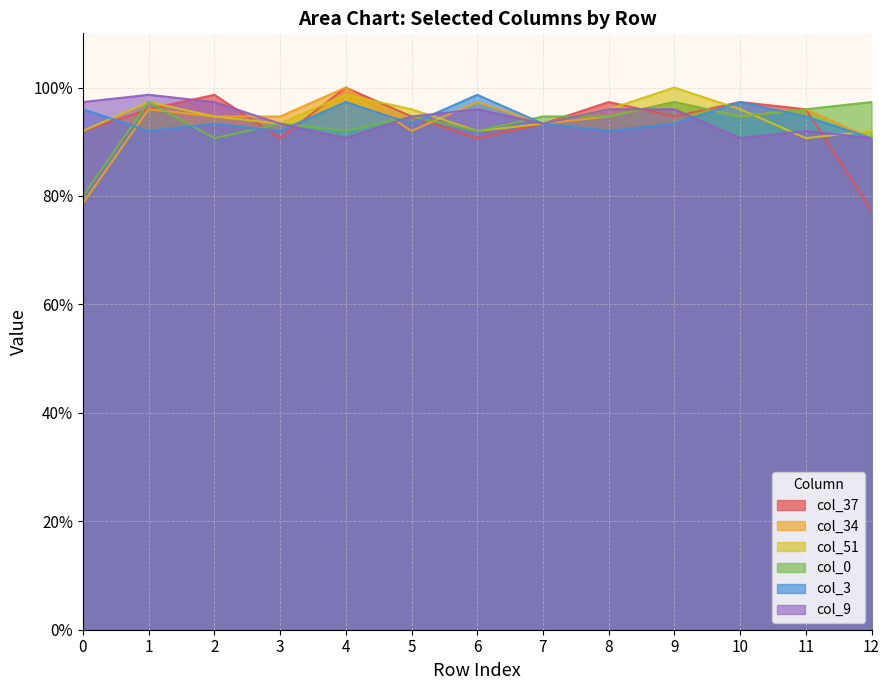

The Row 2 series shows 0.5 at 3. True or false?

False